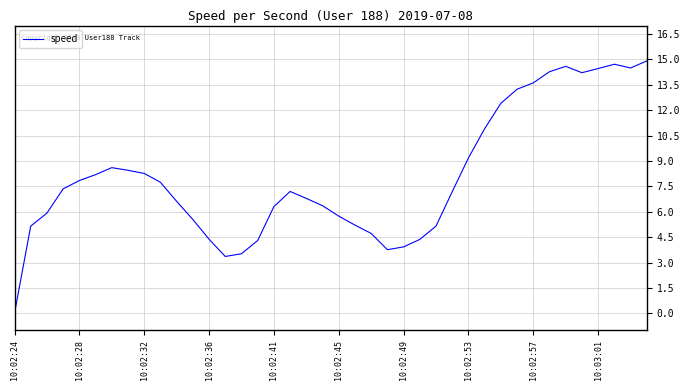

What is the greatest value displayed?

14.9